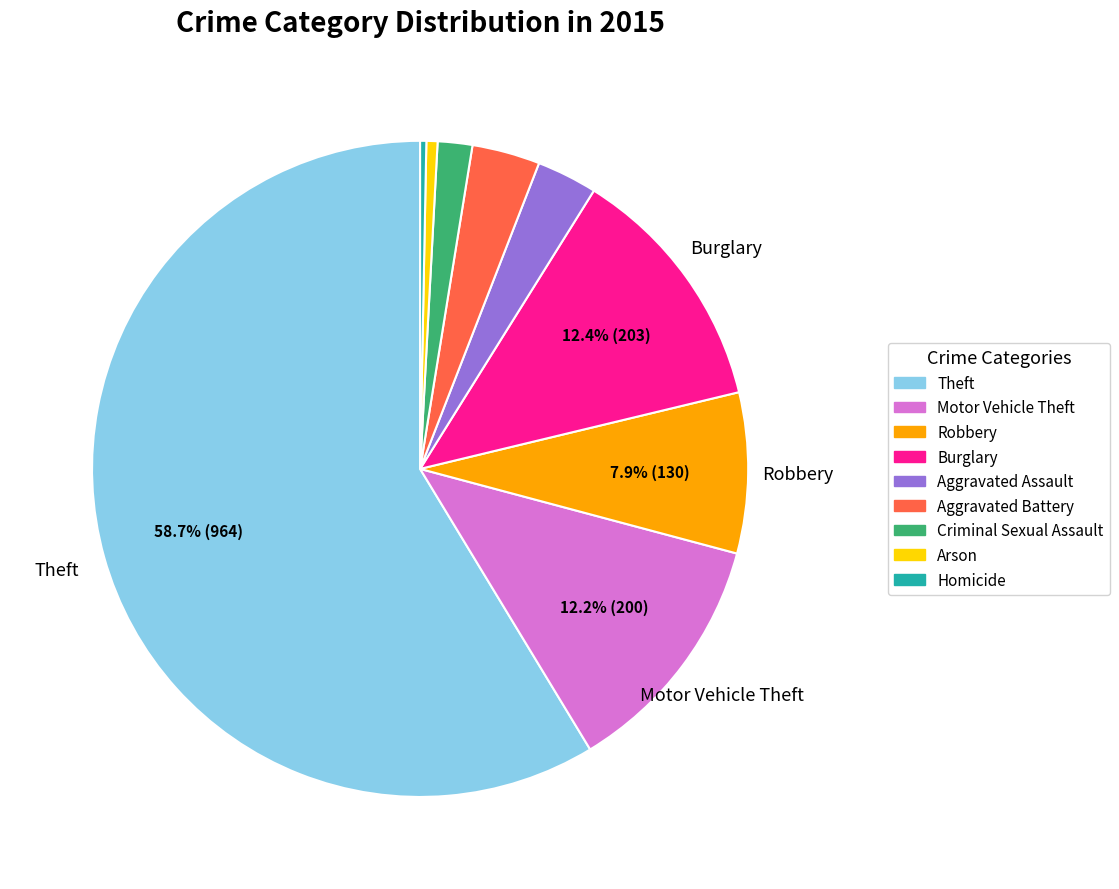

The Robbery slice represents 1% of the pie. True or false?

False